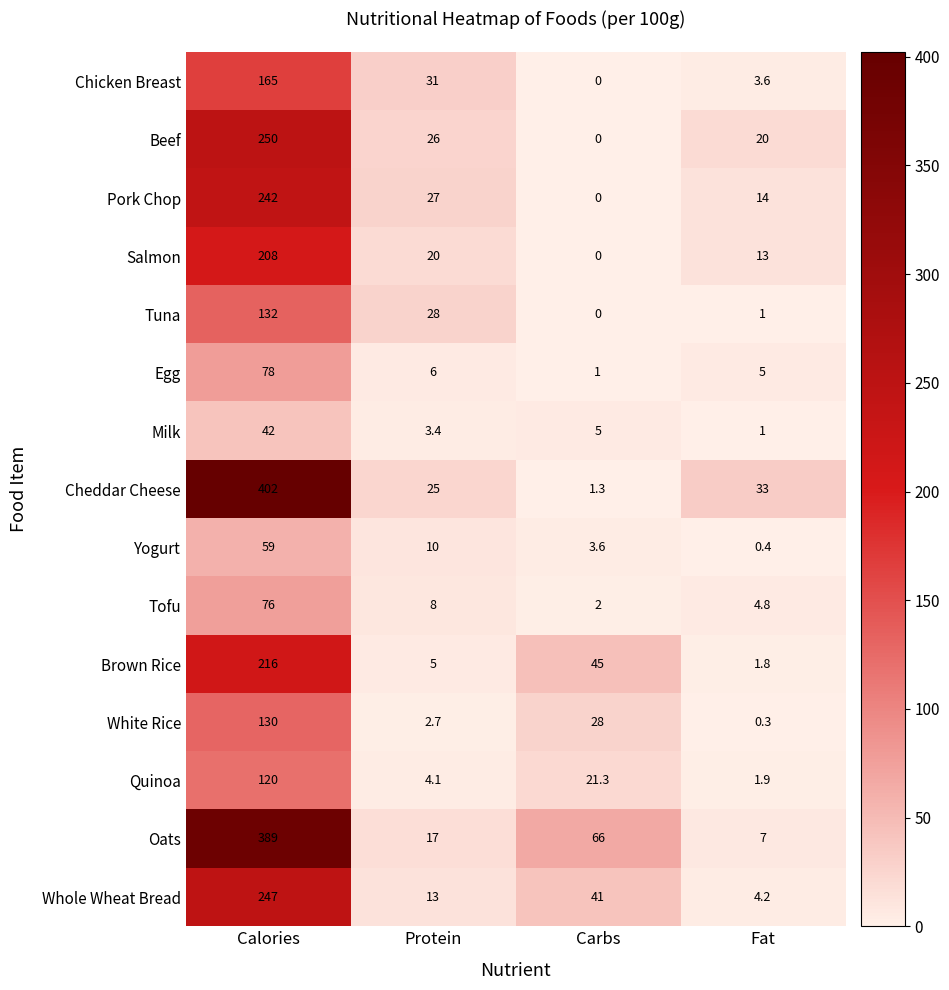

The White Rice series shows 28.0 at Carbs. True or false?

True